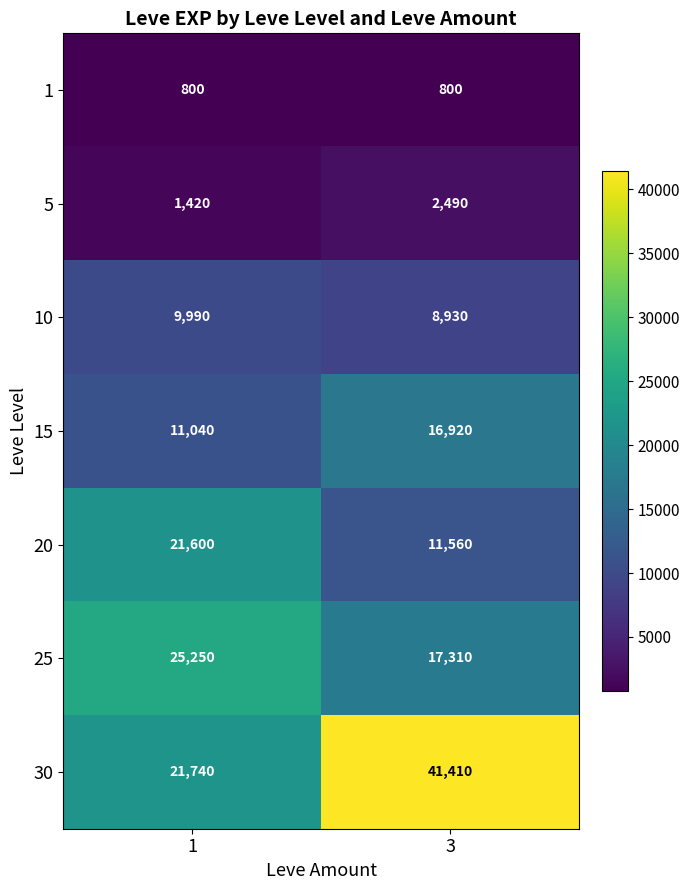

Which series changed the most between 1 and 3?

30